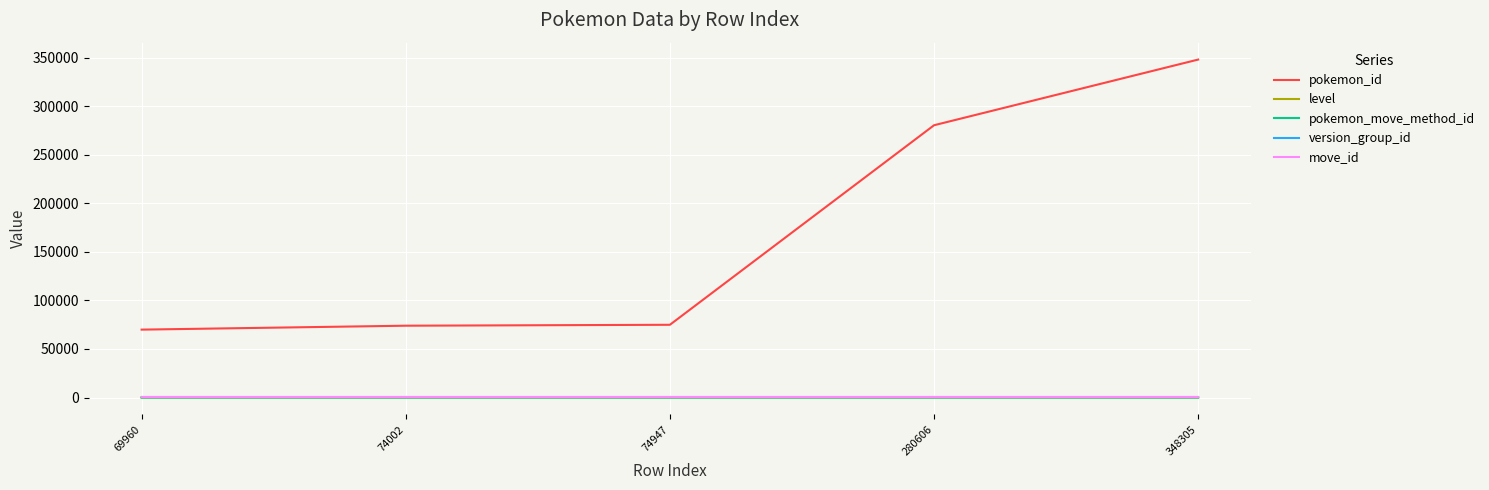

True or false: pokemon_id and level cross at least once.

False